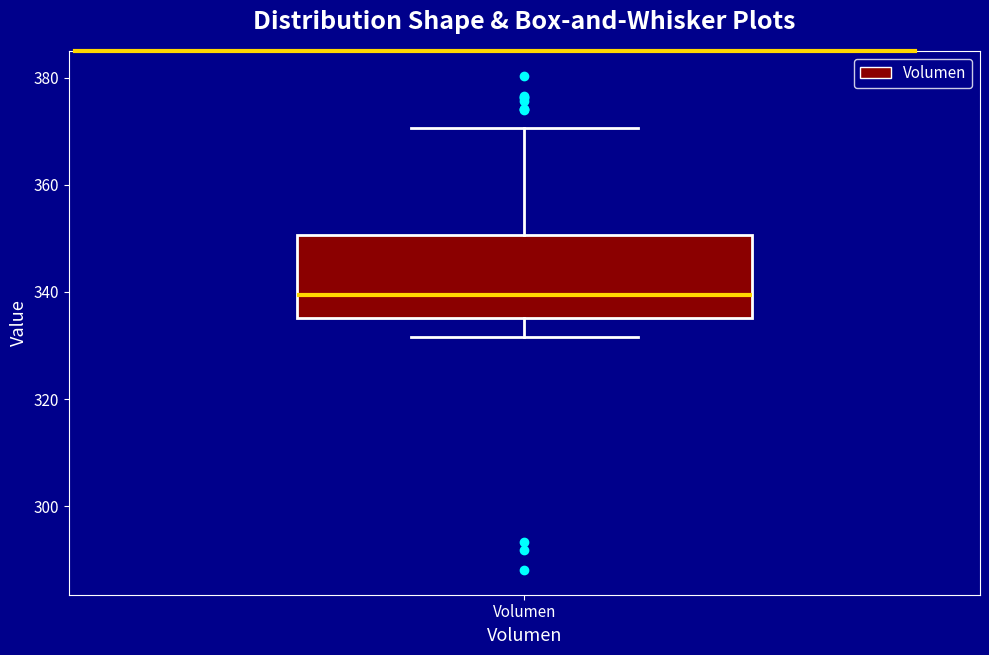

Where does the median line of the box for Volumen sit on the y-axis? The values are not printed on the chart, so give them approximately, as read against the axis.

340